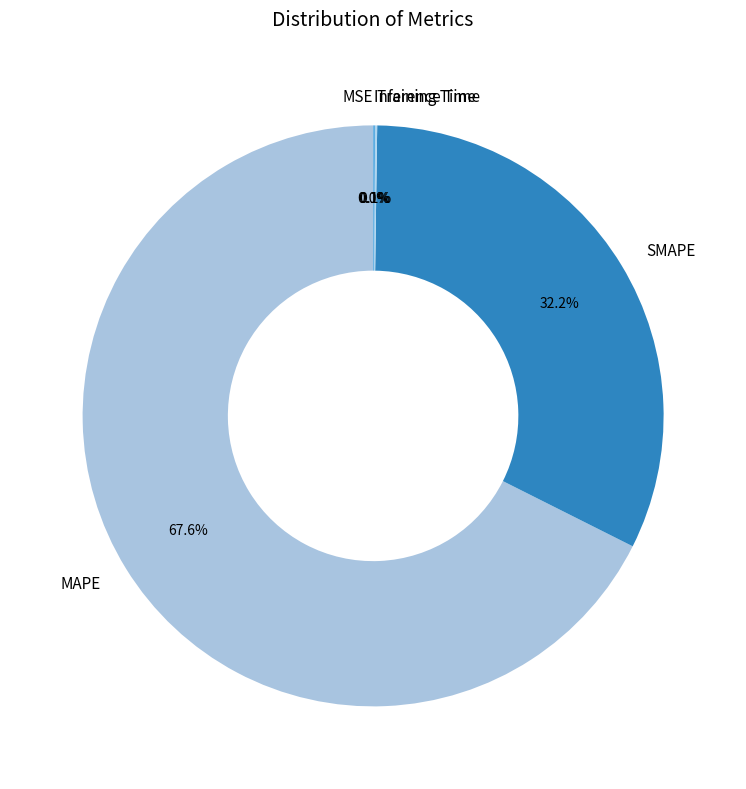

What percentage do SMAPE and MAPE together represent?

99.8%